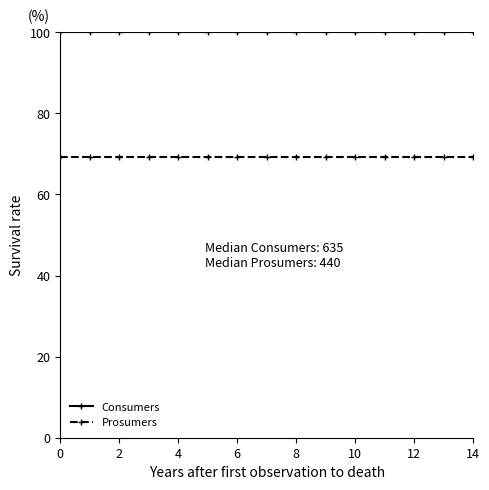

Which series has the largest total across all categories?

Consumers